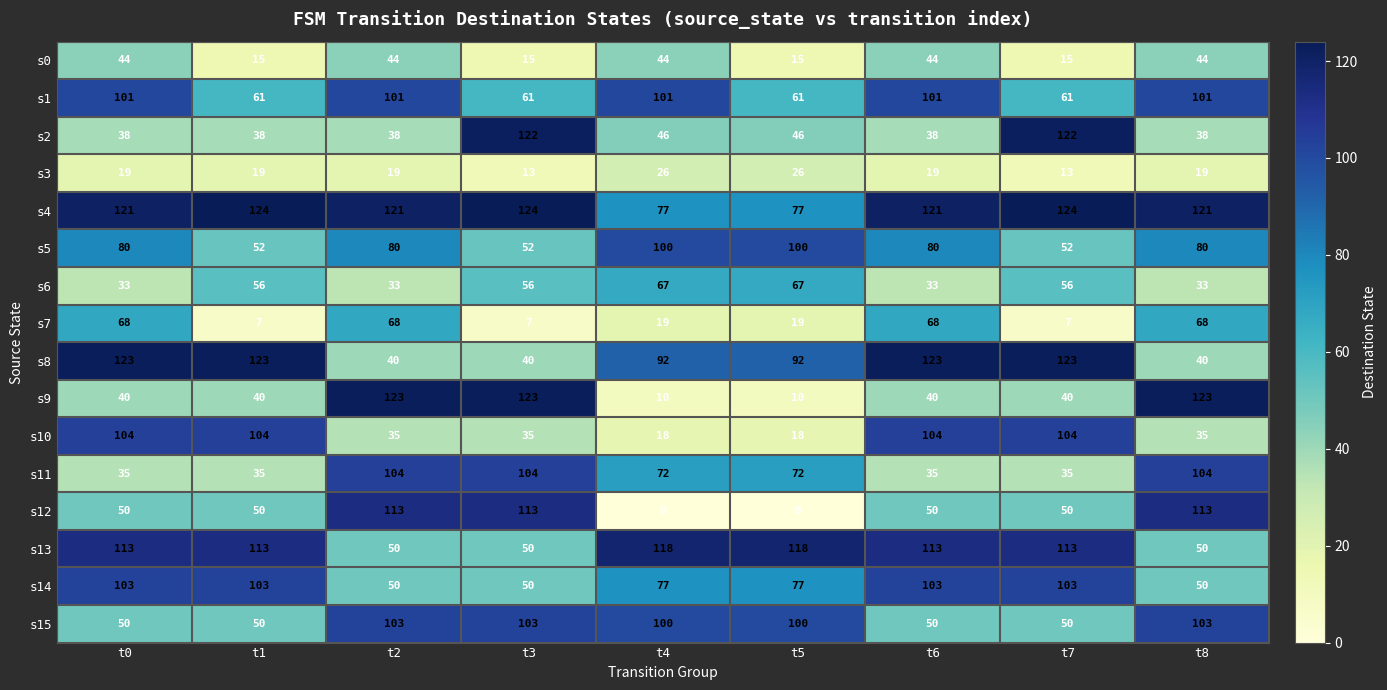

What is the total value across all series at t5?

898